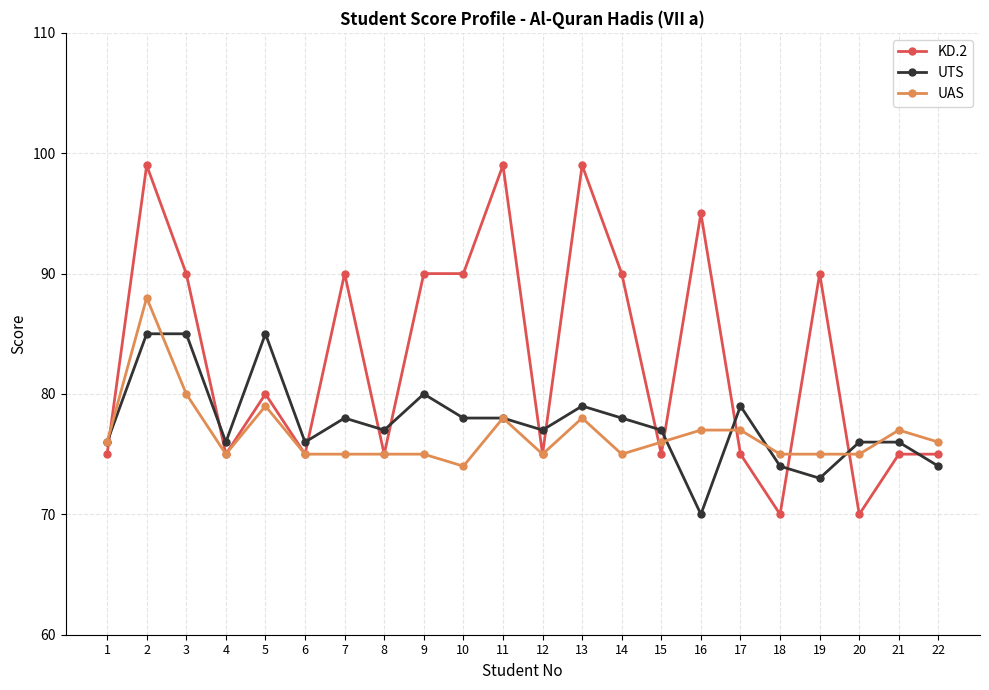

What is the difference between the maximum and minimum values in the UAS series?

14